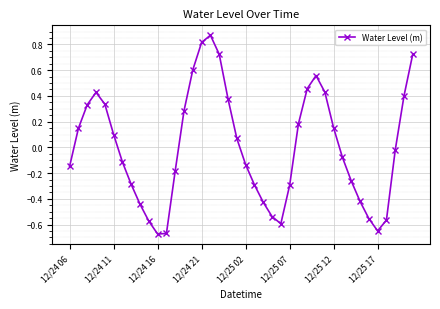

How many points are lower than both their immediate neighbors (excluding endpoints)?

3